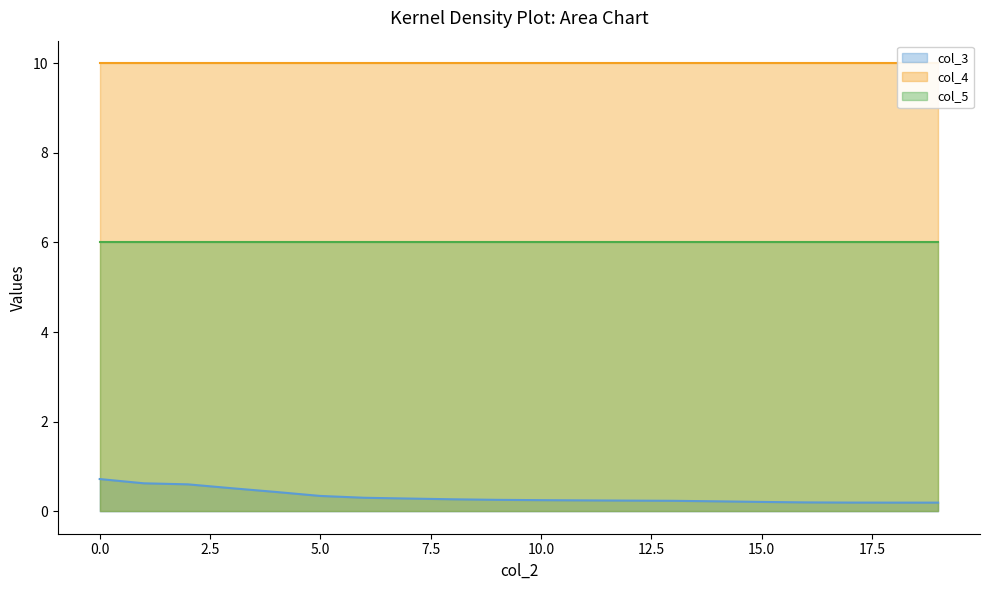

Which series has the largest total across all categories?

col_4